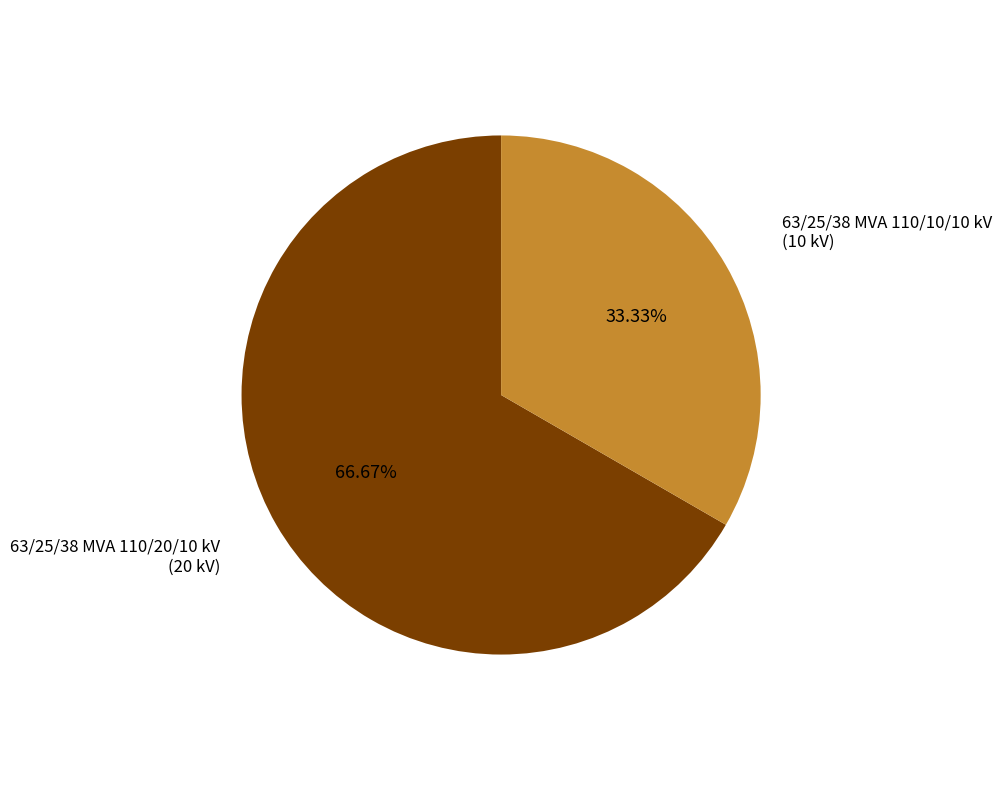

To the nearest percent, what is the combined percentage of 63/25/38 MVA 110/20/10 kV and 63/25/38 MVA 110/10/10 kV?

100%